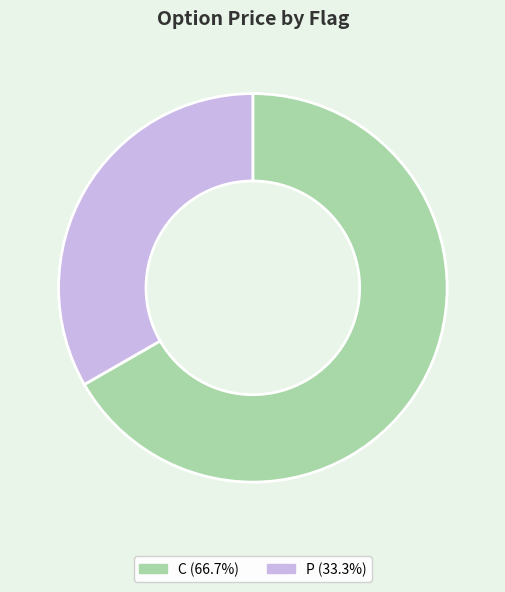

What is the ratio of the value at C (66.7%) to the value at P (33.3%)?

2.0